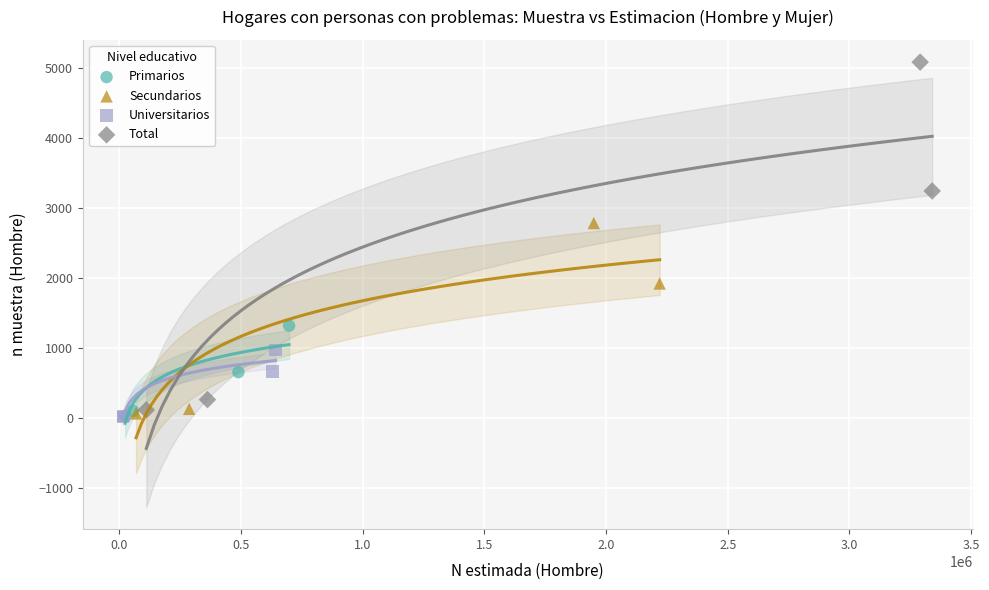

Which series reaches the maximum Y coordinate?

Total